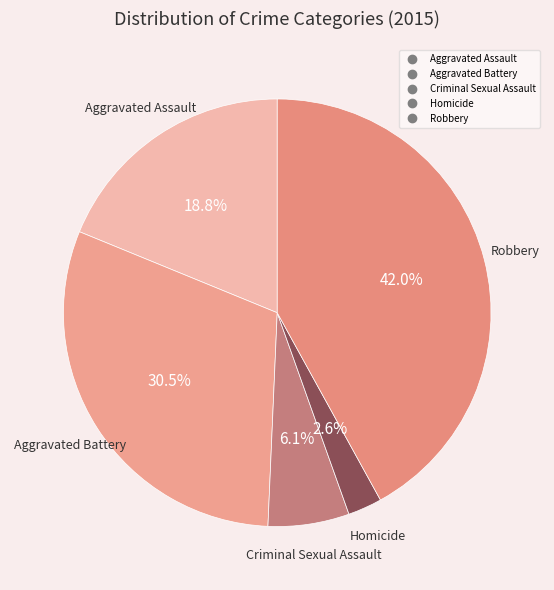

Rank the categories by value from highest to lowest.

Robbery, Aggravated Battery, Aggravated Assault, Criminal Sexual Assault, Homicide